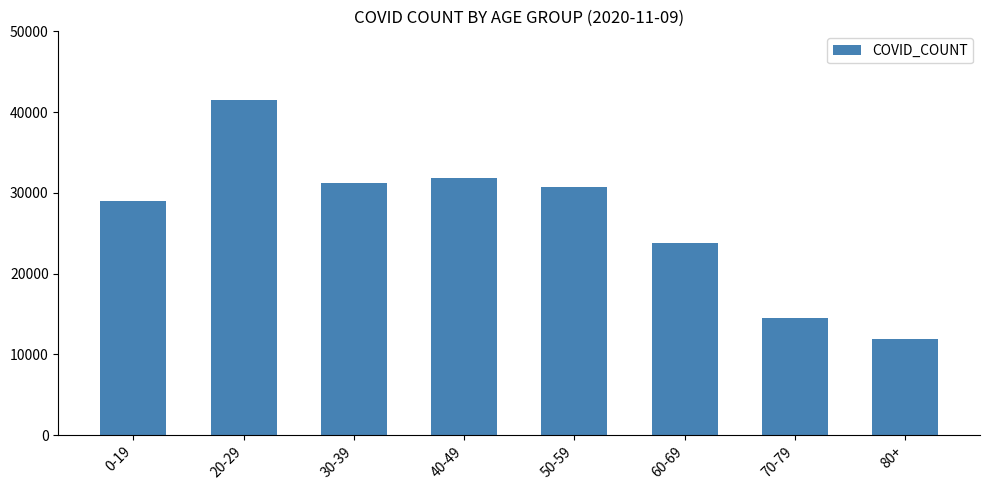

At which label is the value closest to 26672?

0-19